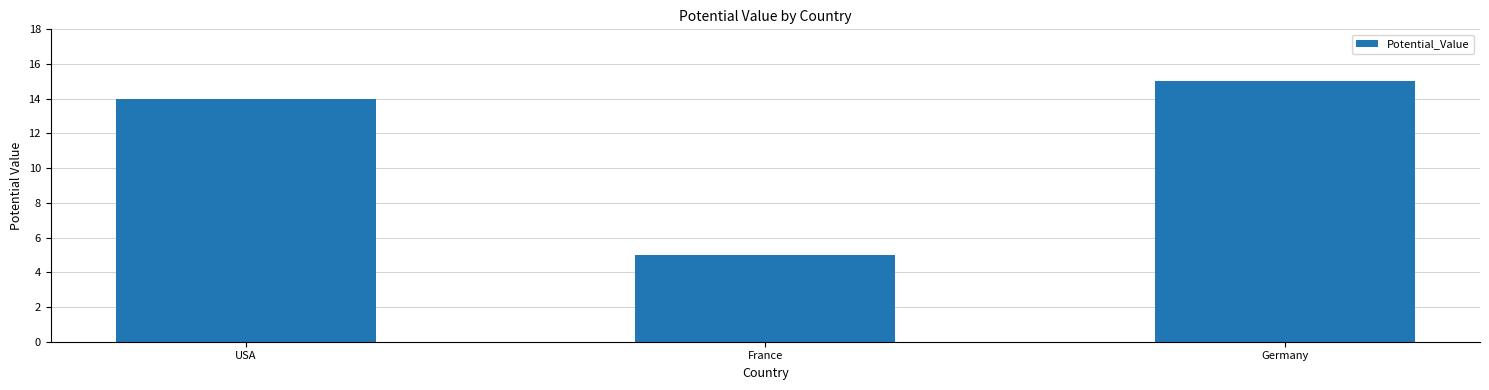

Is it true that the value at France is 5?

True